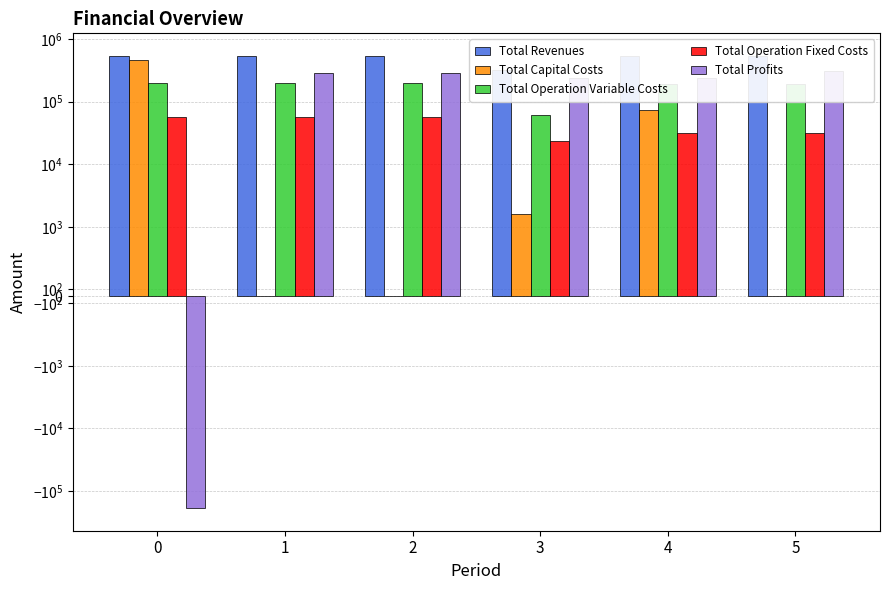

Is it true that Total Capital Costs equals 0.0 at 5?

True